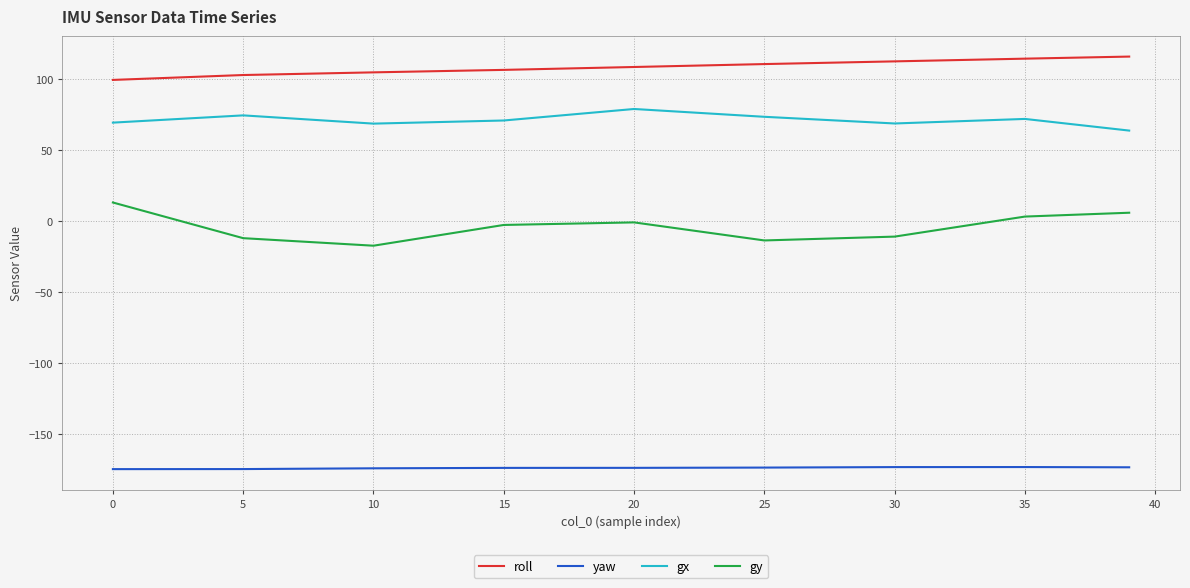

In gy, how many points are higher than both neighbors (excluding endpoints)?

1